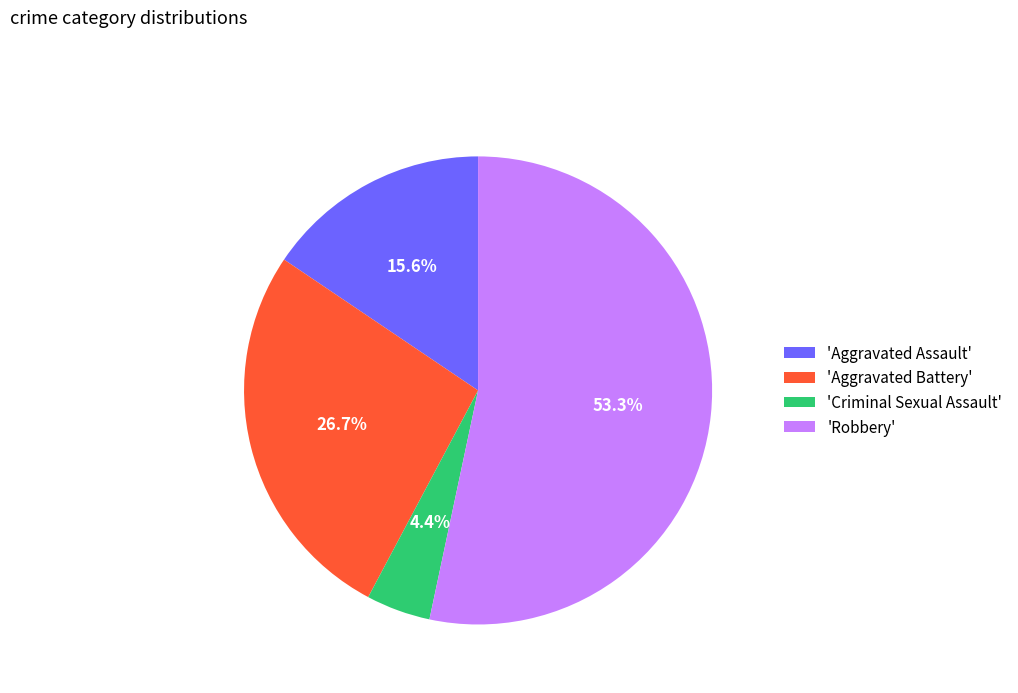

Count the number of slices in the pie.

4